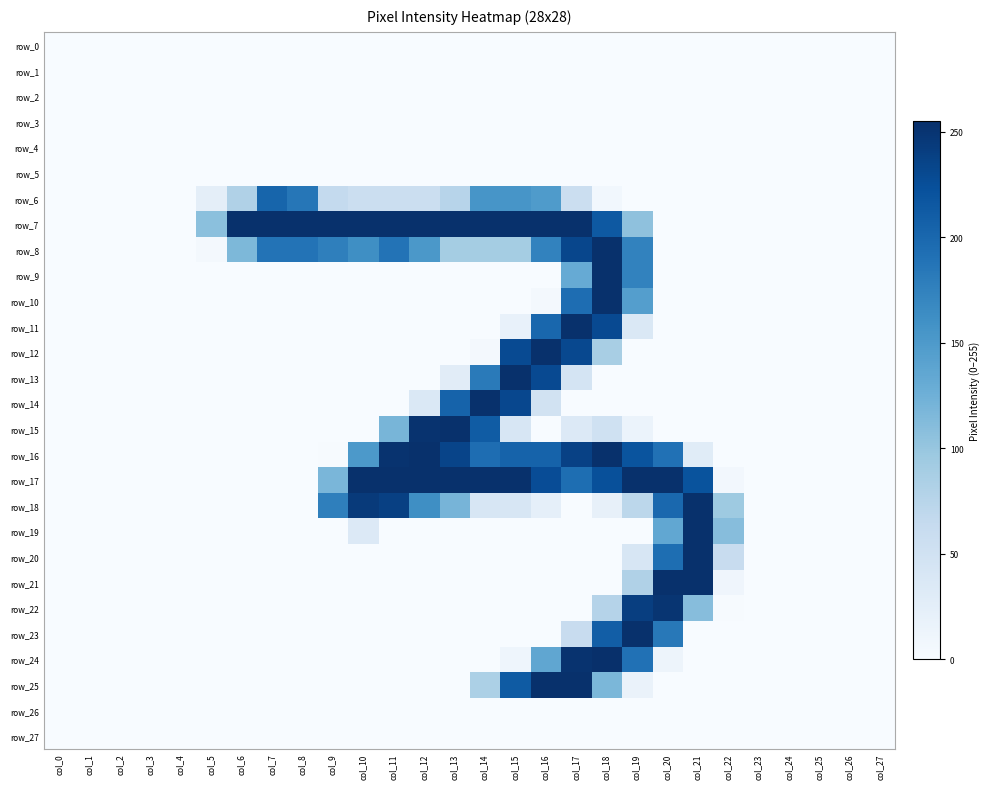

Is the value of row_25 at col_16 greater than the value of row_19 at col_20?

Yes